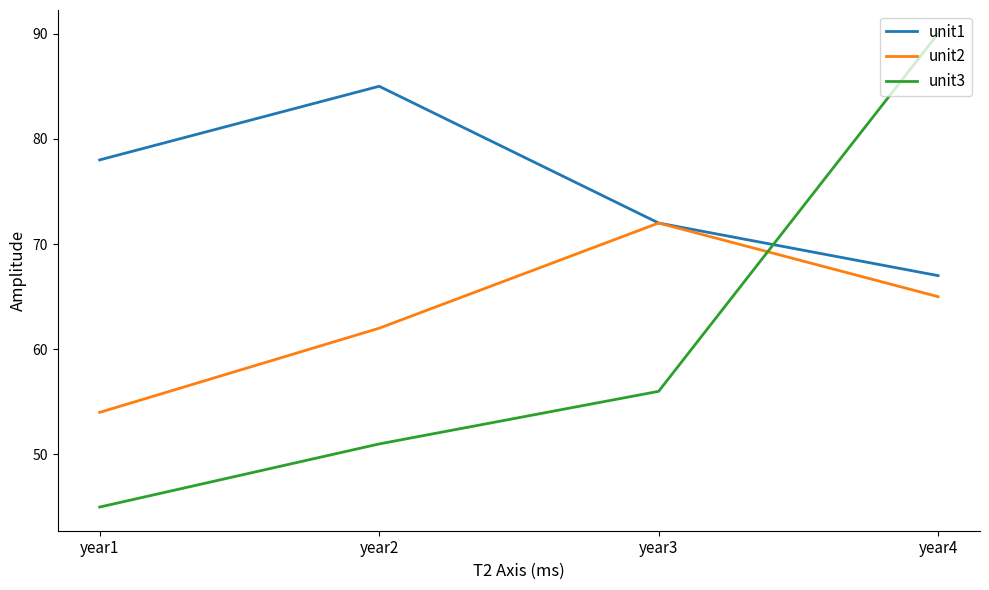

Which series ends up on top after the final intersection of unit3 and unit1?

unit3